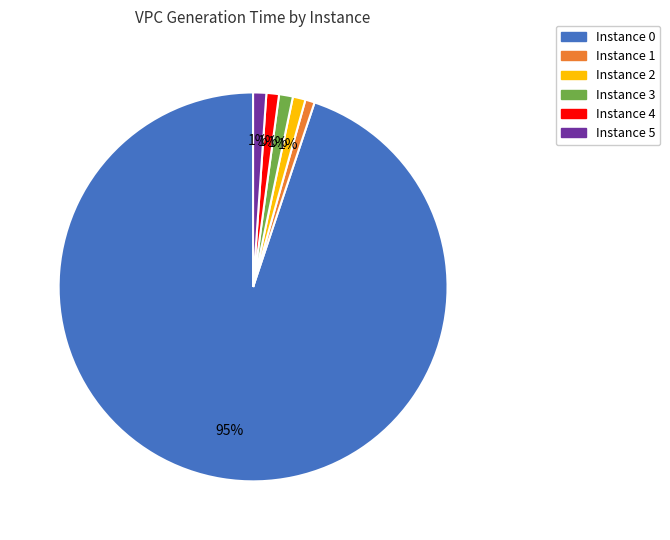

Is there a majority slice in this chart?

Yes